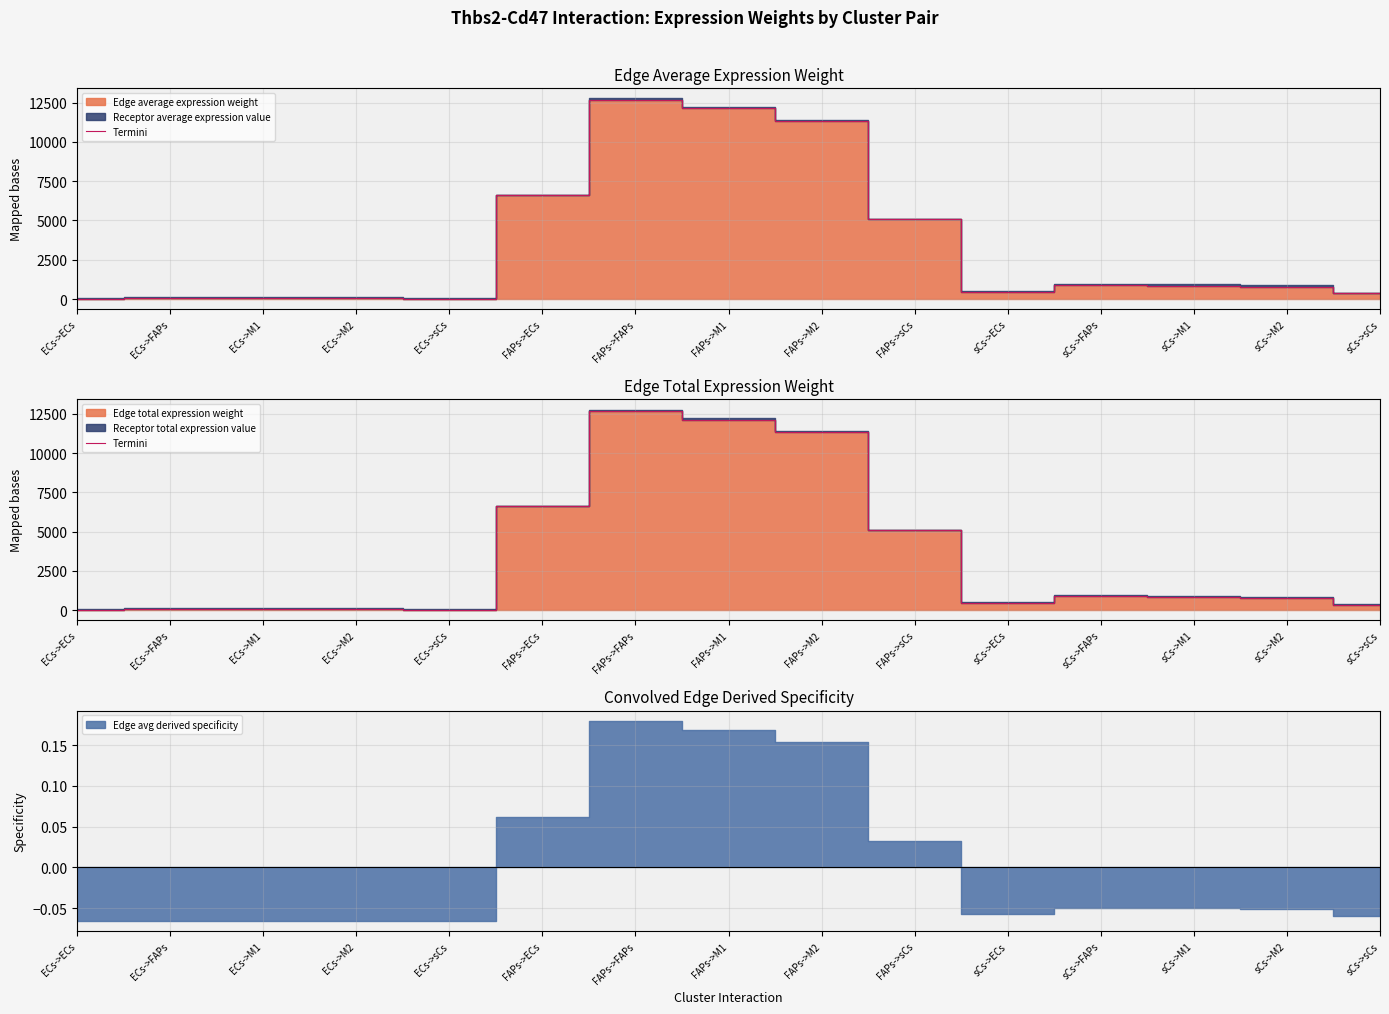

At which category does the data reach its first local peak?

ECs->FAPs